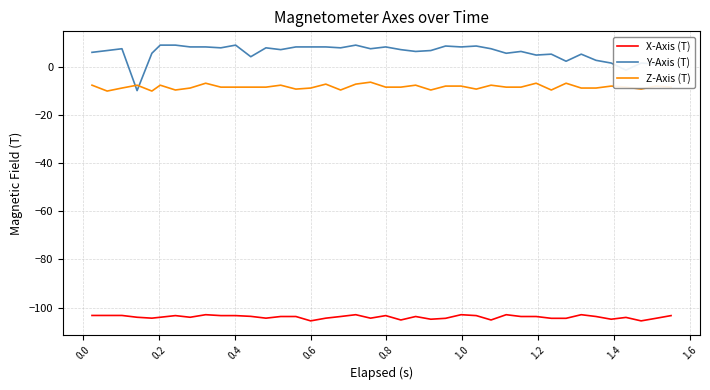

True or false: X-Axis (T) and Z-Axis (T) cross at least once.

False